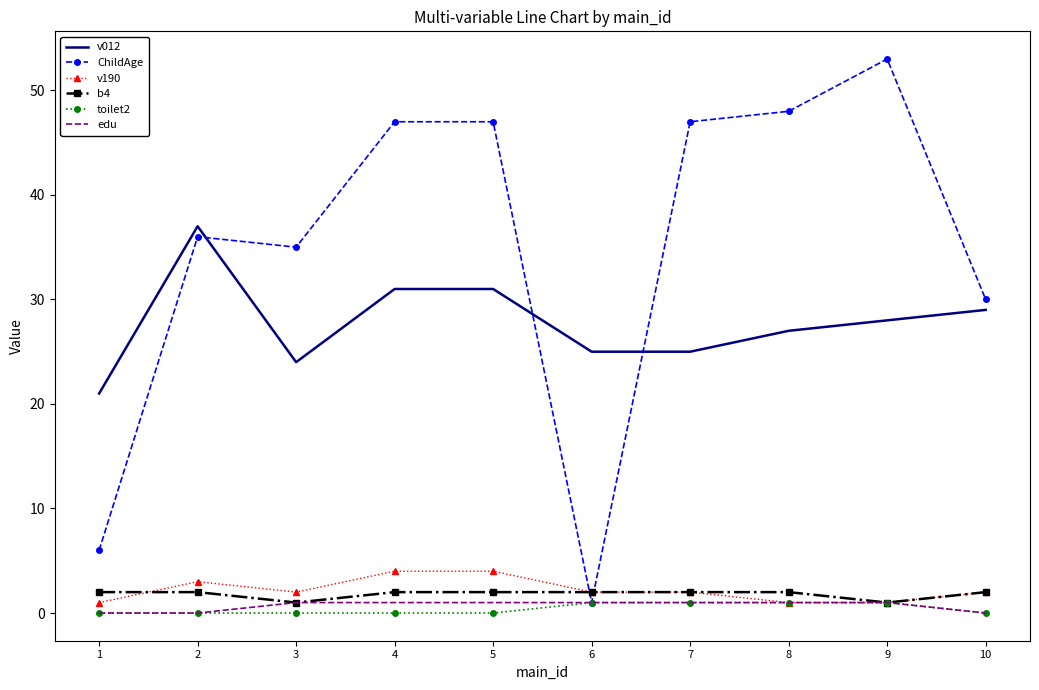

What is the difference between the maximum and second lowest values in the v012 series?

13